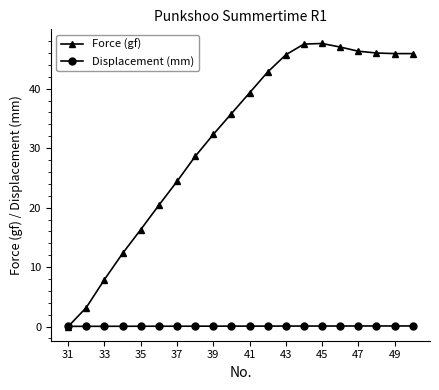

At how many categories does at least one series exceed 26?

13